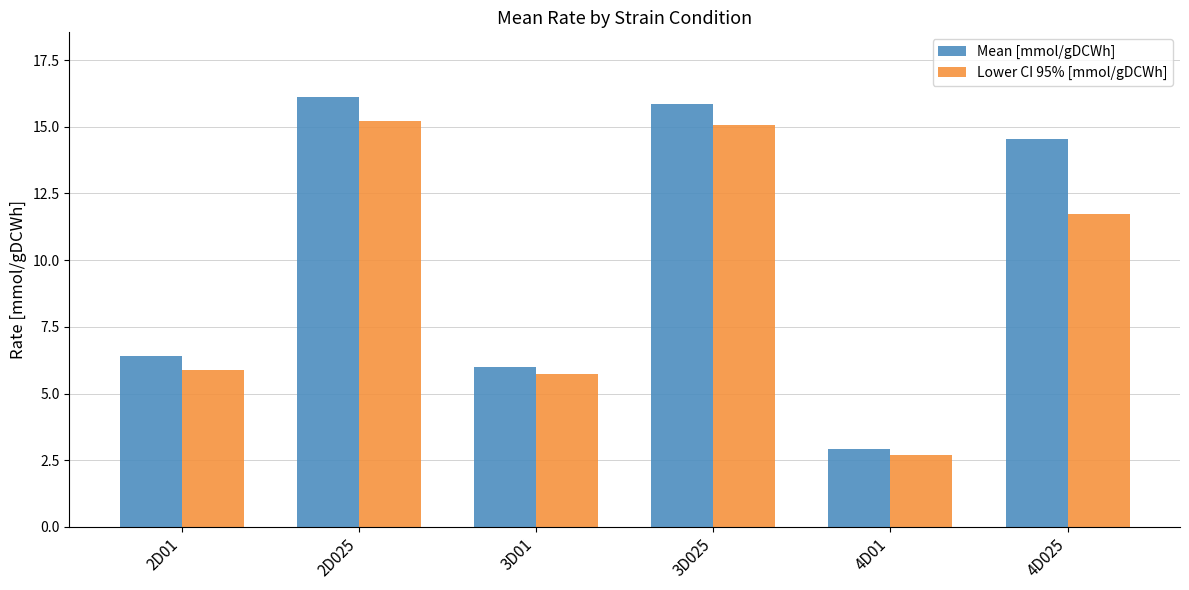

Rank the series at 3D01 from lowest to highest value.

Lower CI 95% [mmol/gDCWh], Mean [mmol/gDCWh]